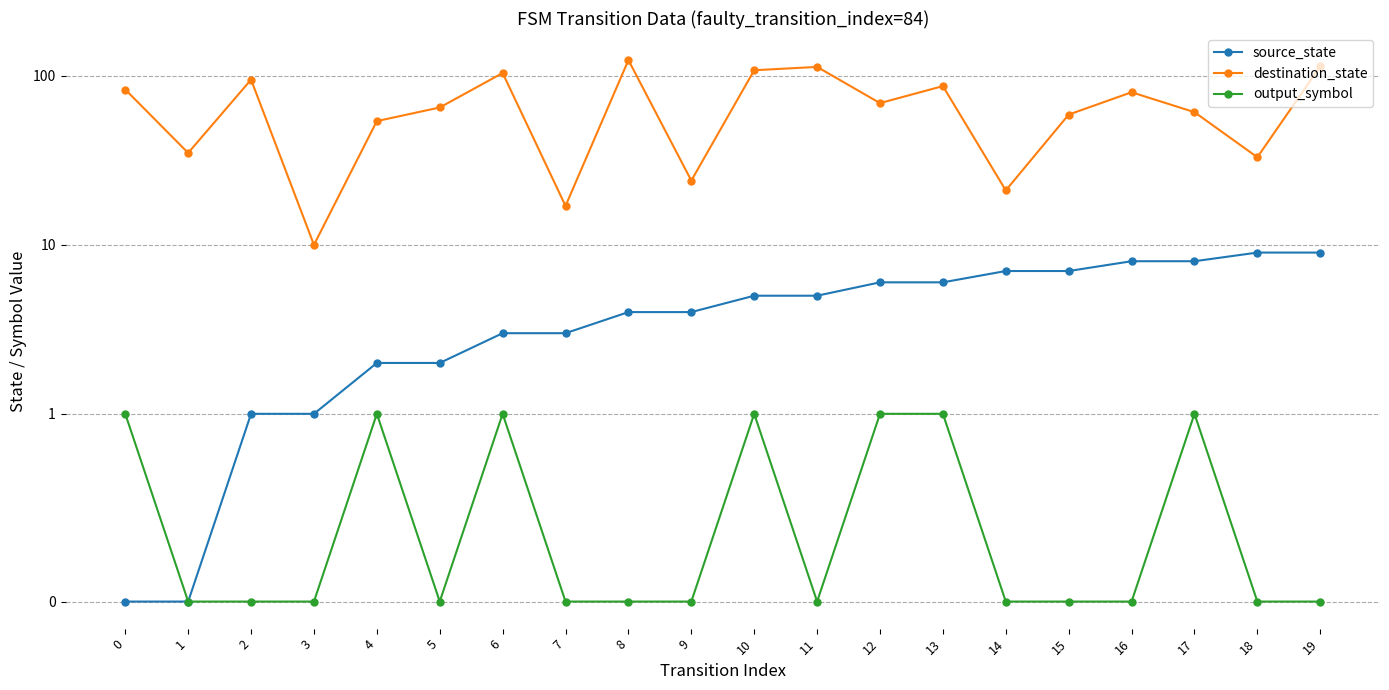

The value of source_state at 16 is 8. True or false?

True